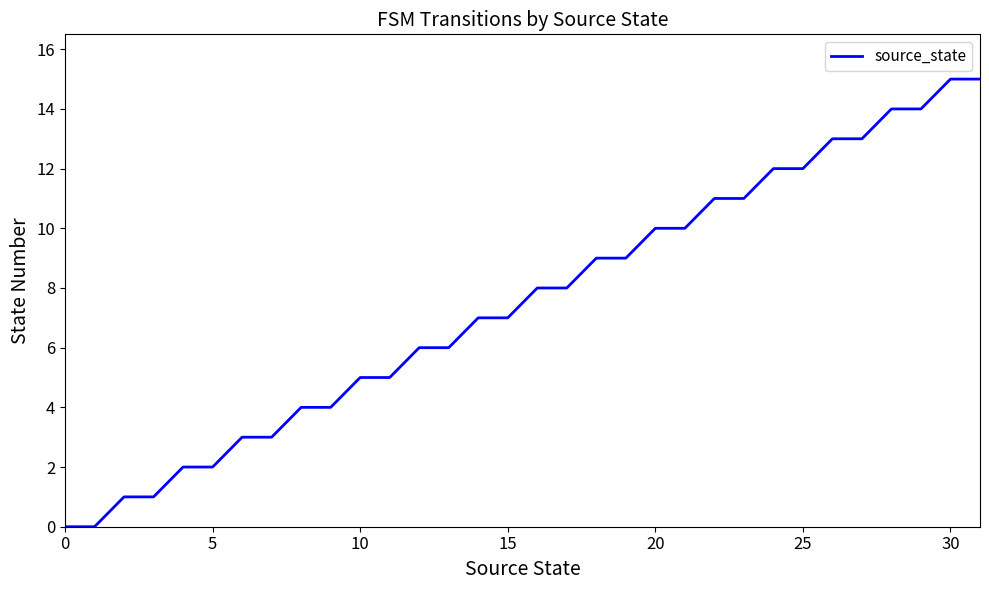

What is the maximum value shown in the chart?

15